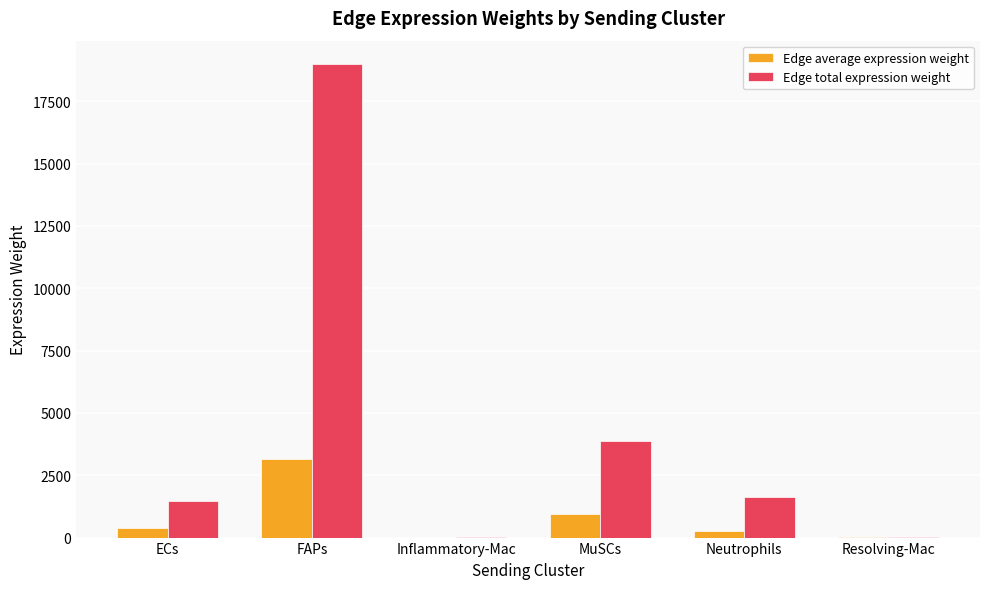

How many groups of bars are there?

6